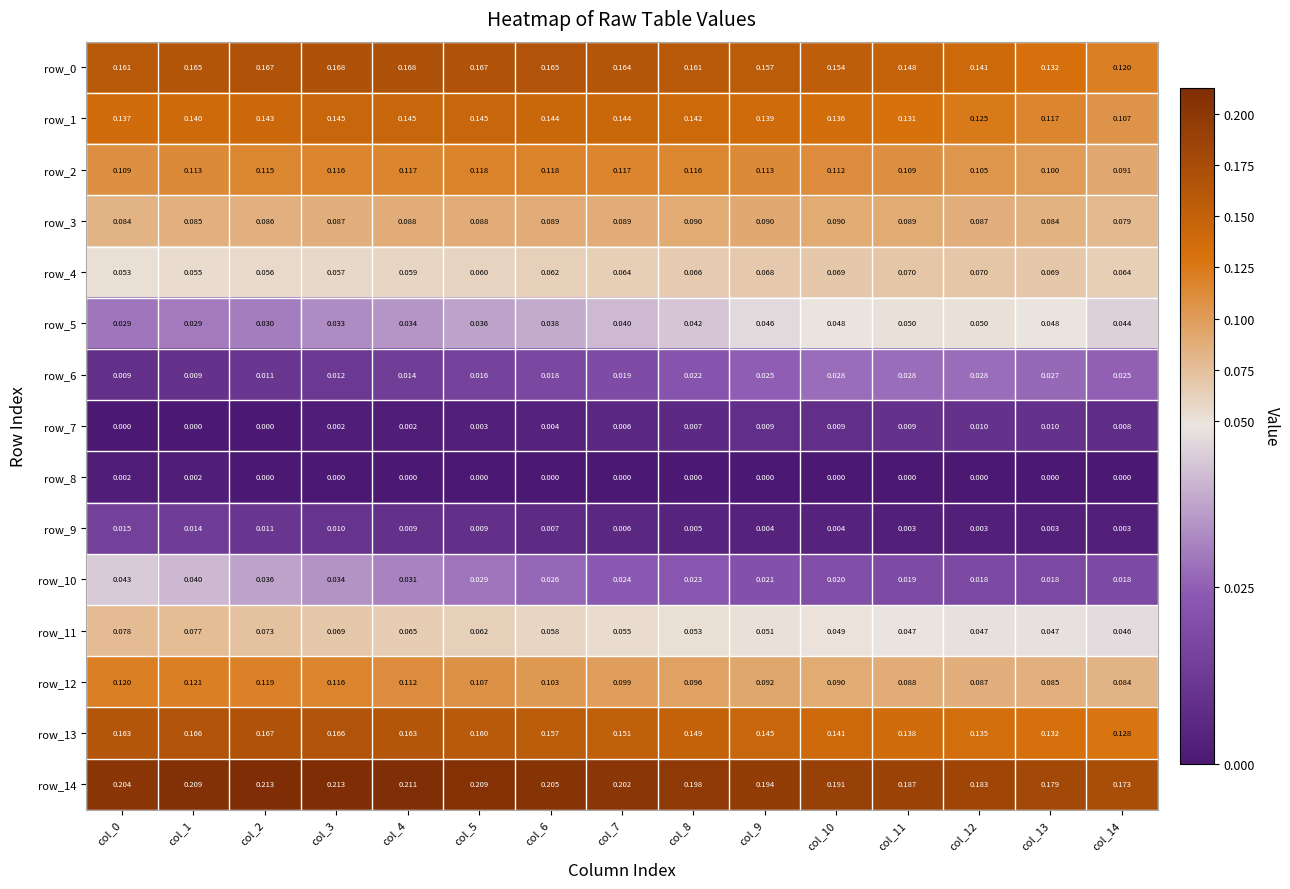

How many data points does each series have?

15